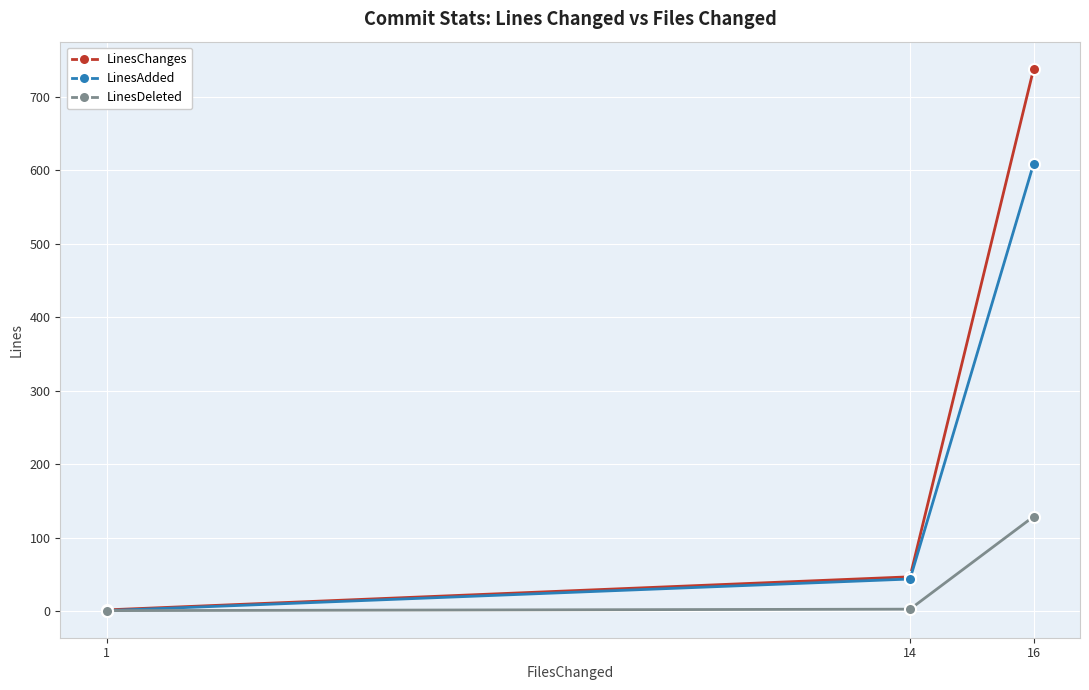

What is the total value across all series at 1?

4